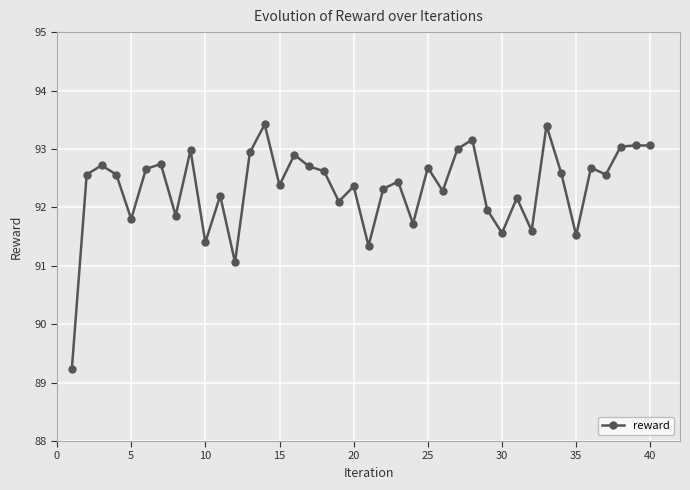

What is the value of the 7th point from the left?

92.7